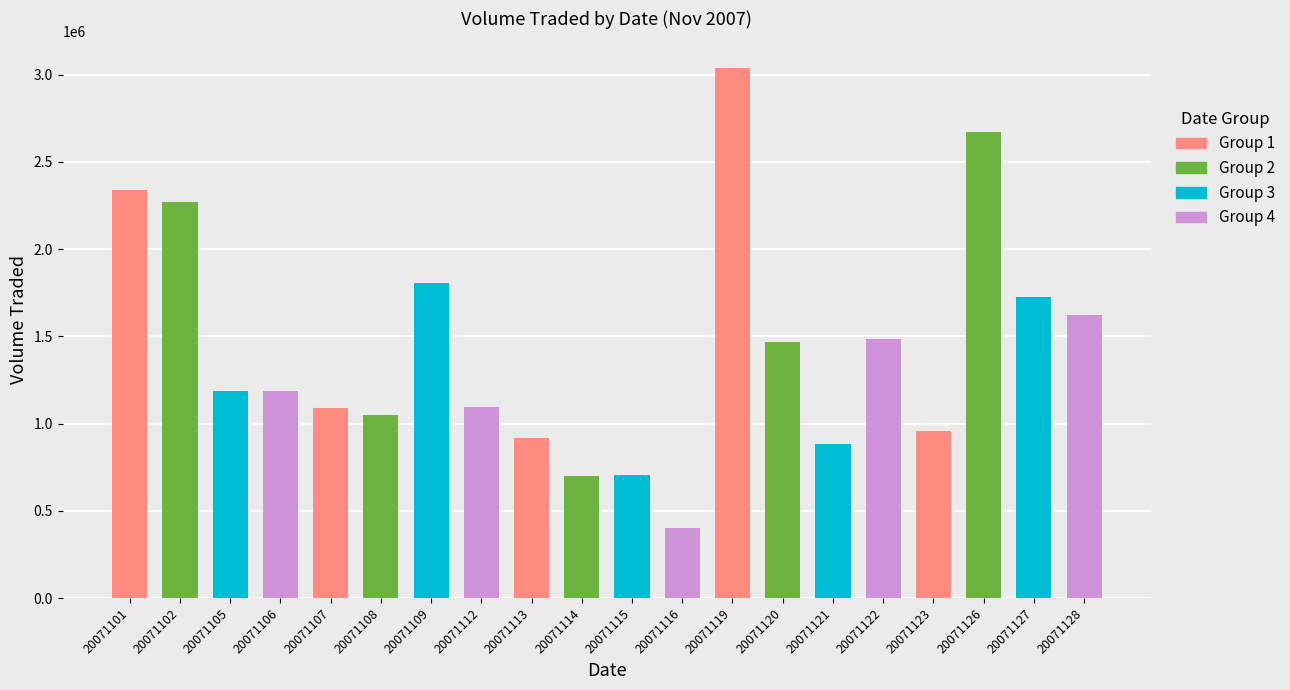

The value at 20071119 is 3039500. True or false?

True